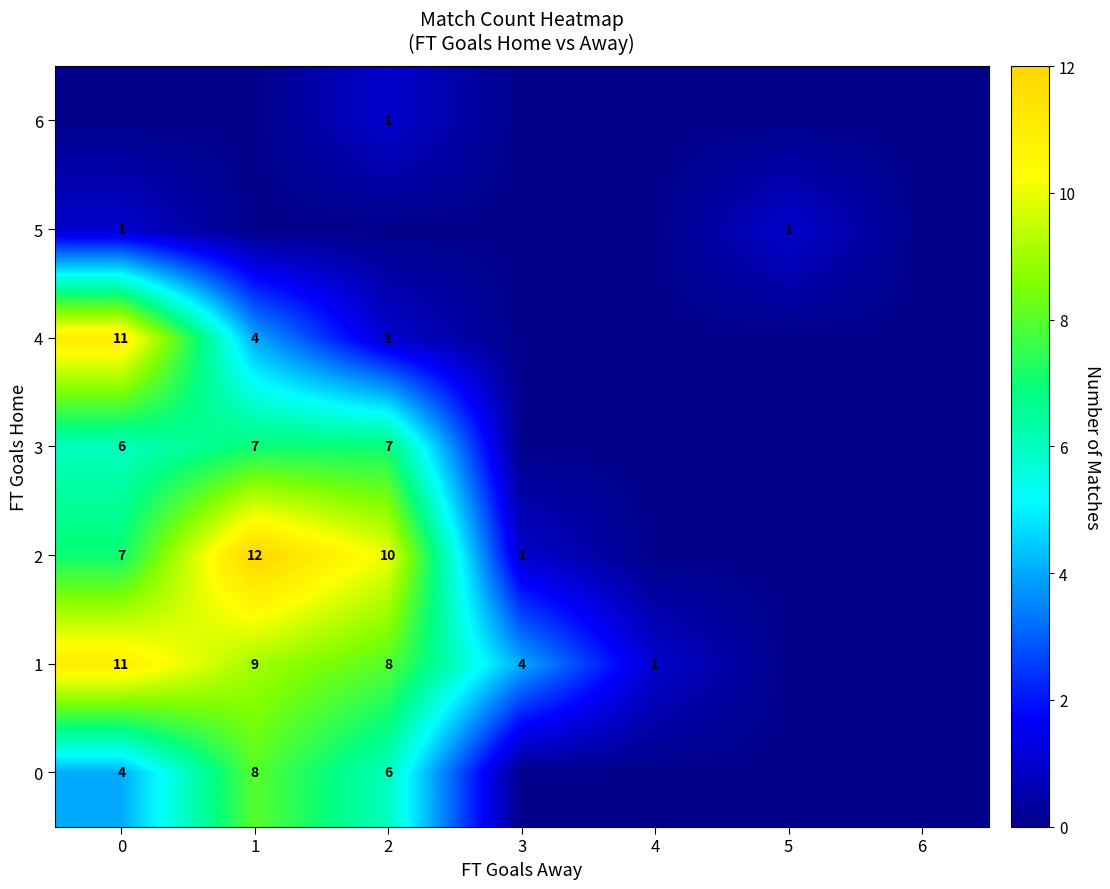

True or false: 0 has a value of 2 at 2.

False